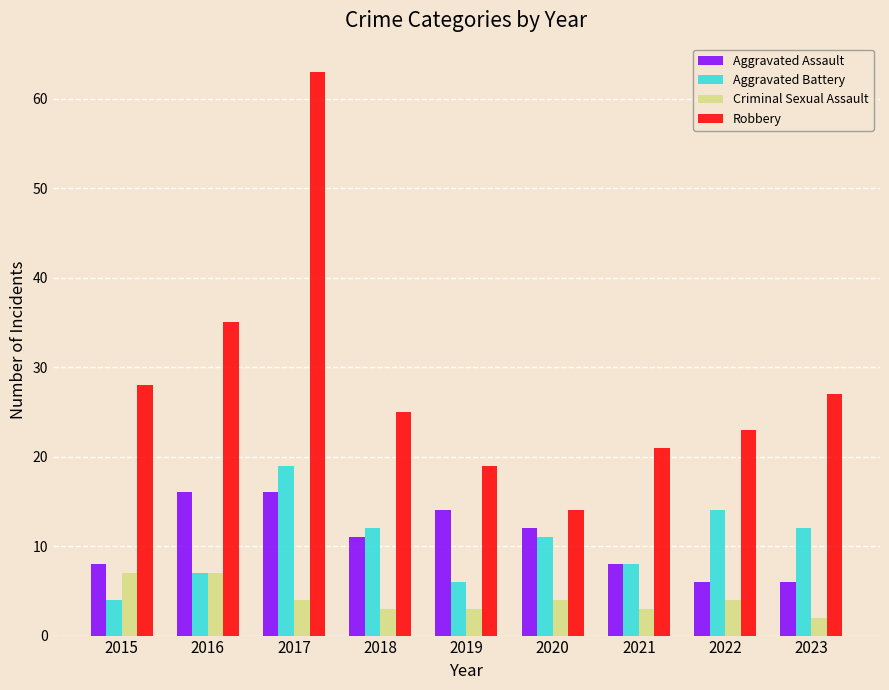

Count the number of data series in this chart.

4